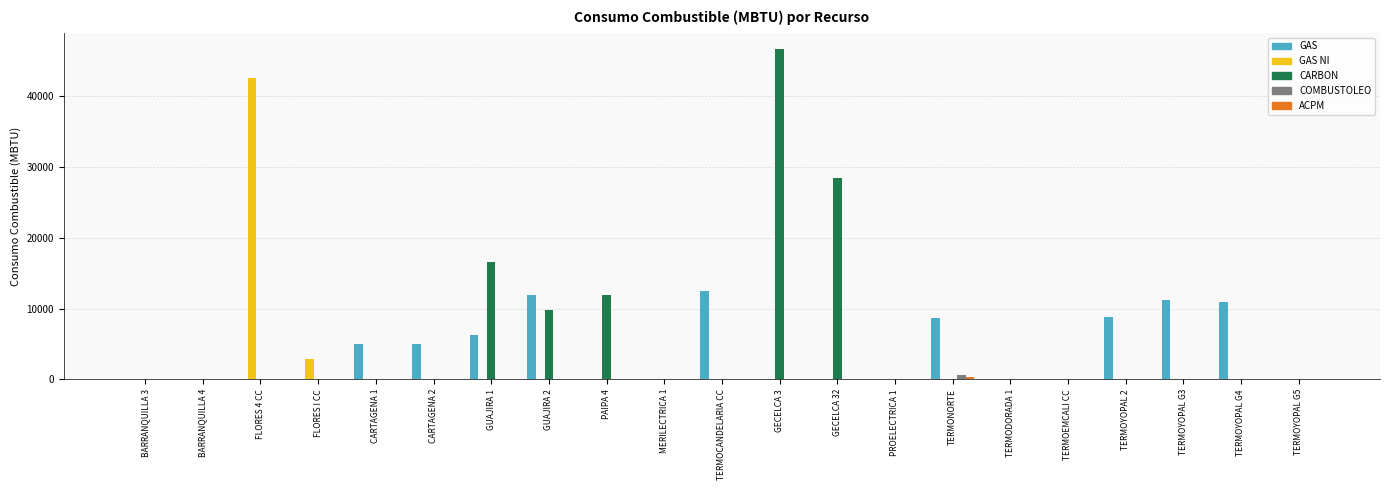

The value of CARBON at FLORES I CC is -21925.2. True or false?

False